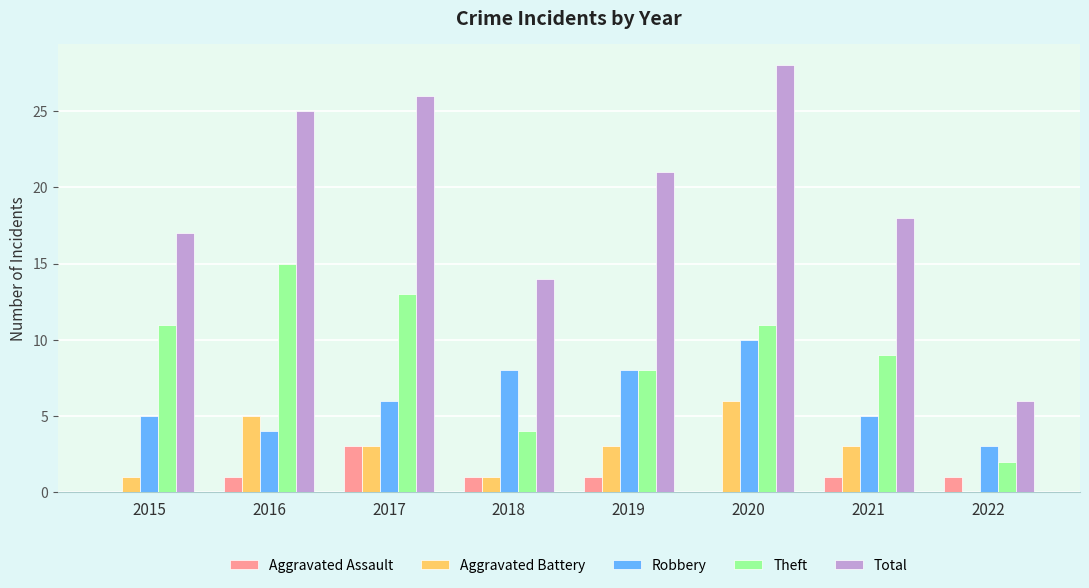

Where is Theft nearest to the value 8?

2019